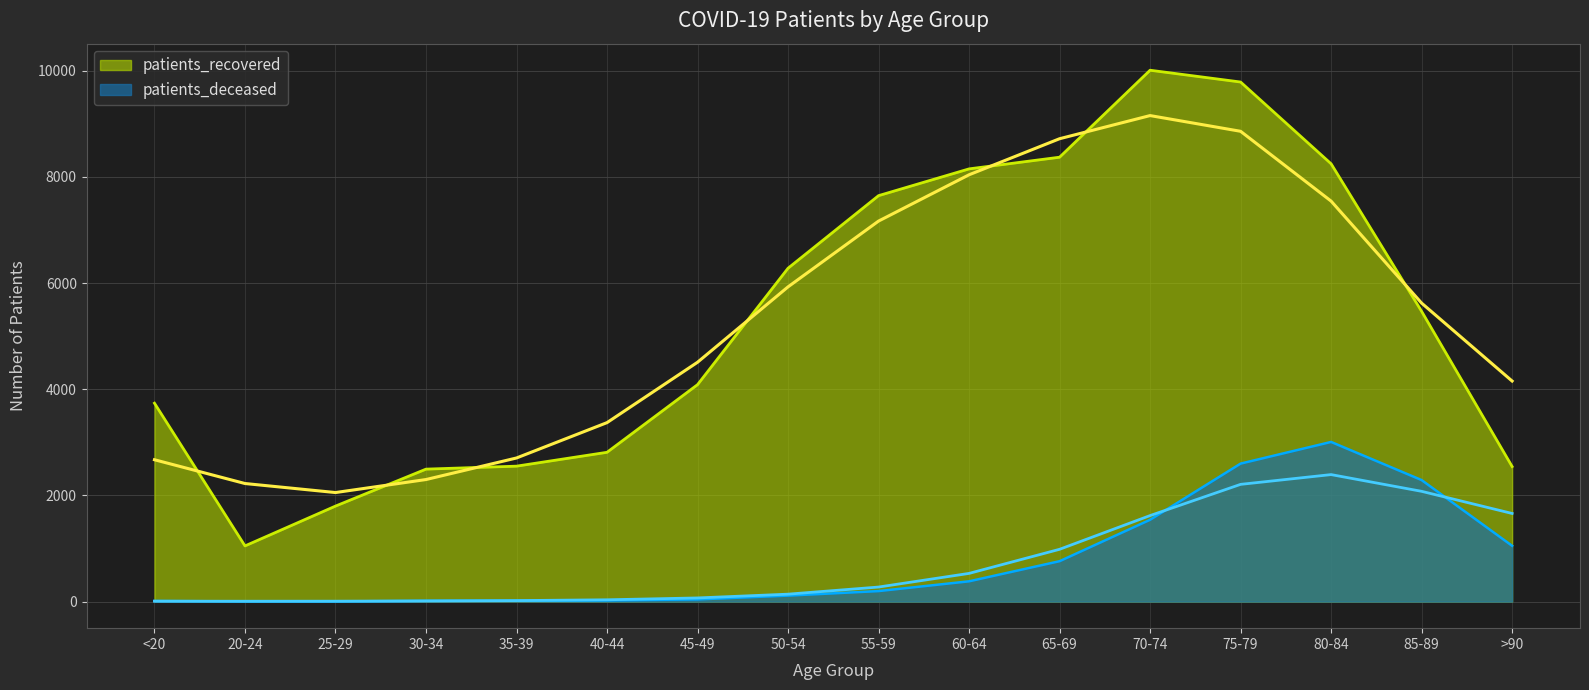

Which series has the largest range (max minus min)?

patients_recovered